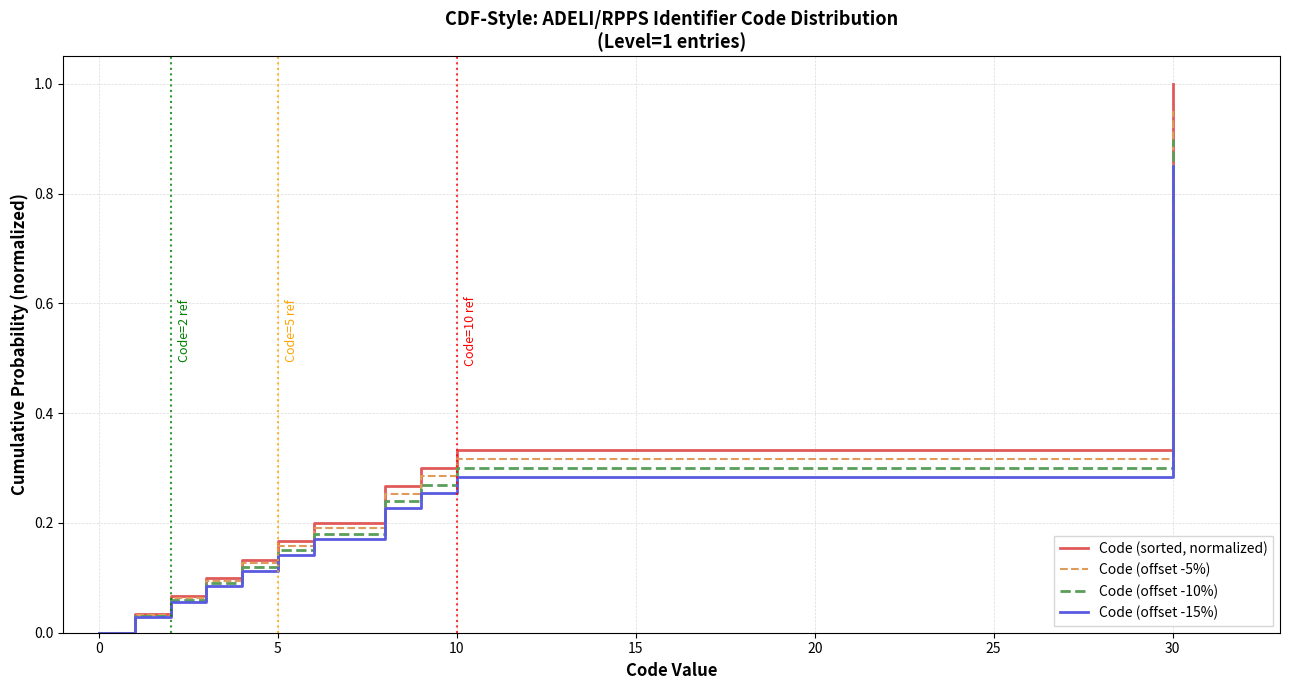

List the series in order of their overall mean, highest first.

Code (sorted, normalized), Code (offset -5%), Code (offset -10%), Code (offset -15%)